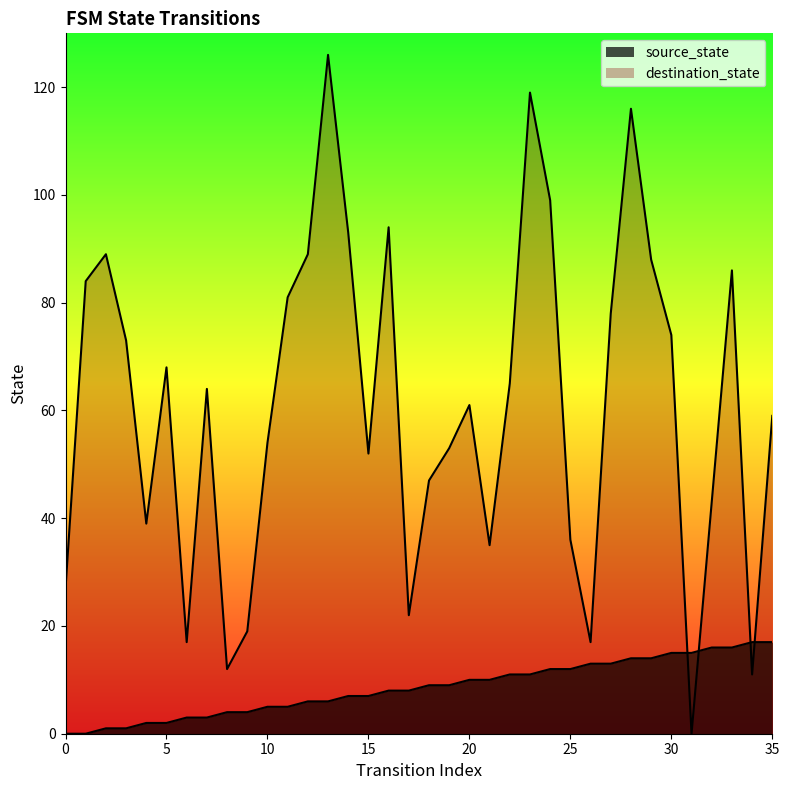

Between 18 and 15, which is larger?

18